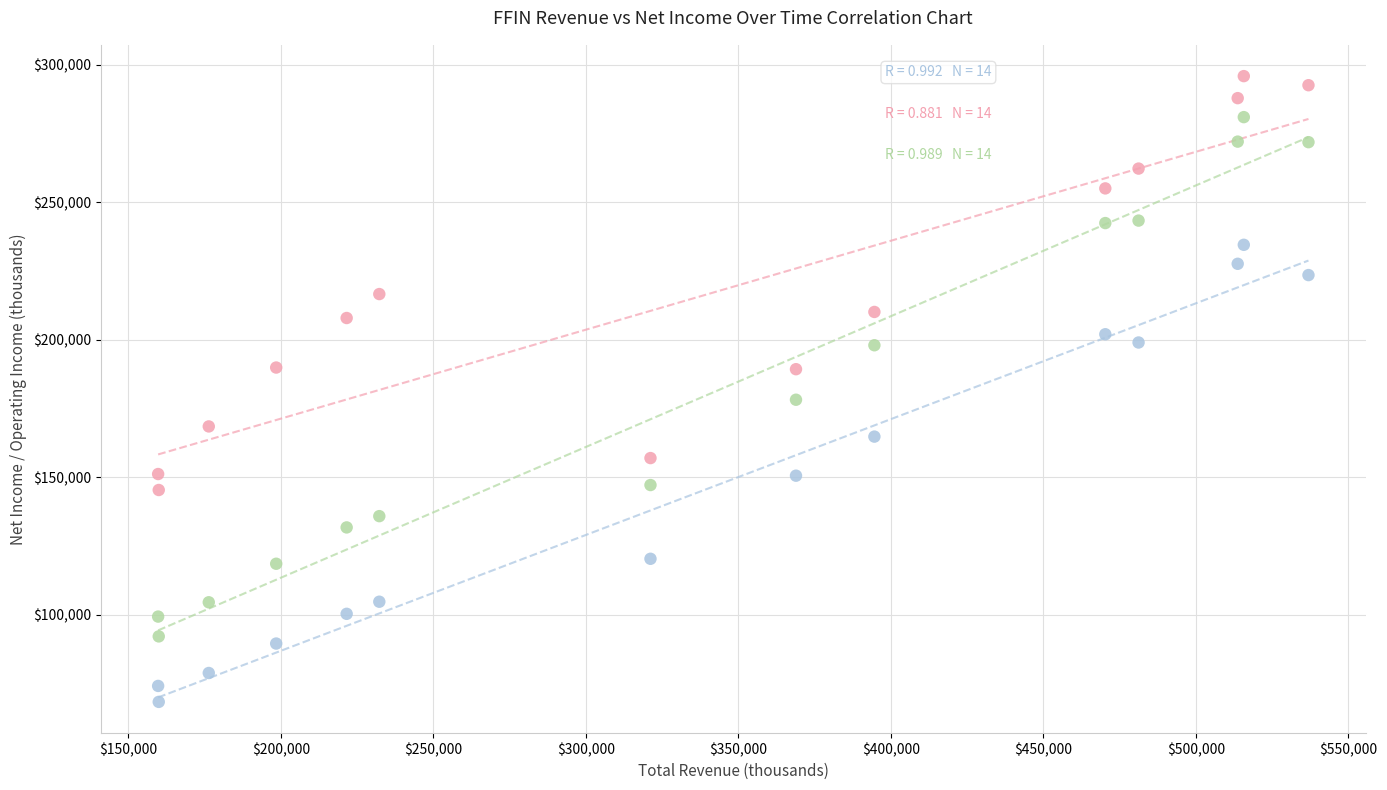

Which series contains the lowest Y value?

Net Income